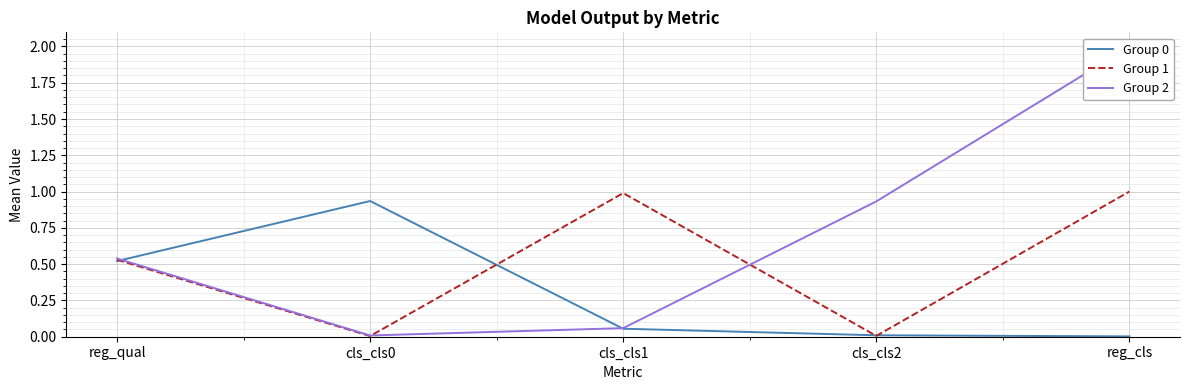

How many intersections are there between Group 0 and Group 1?

4